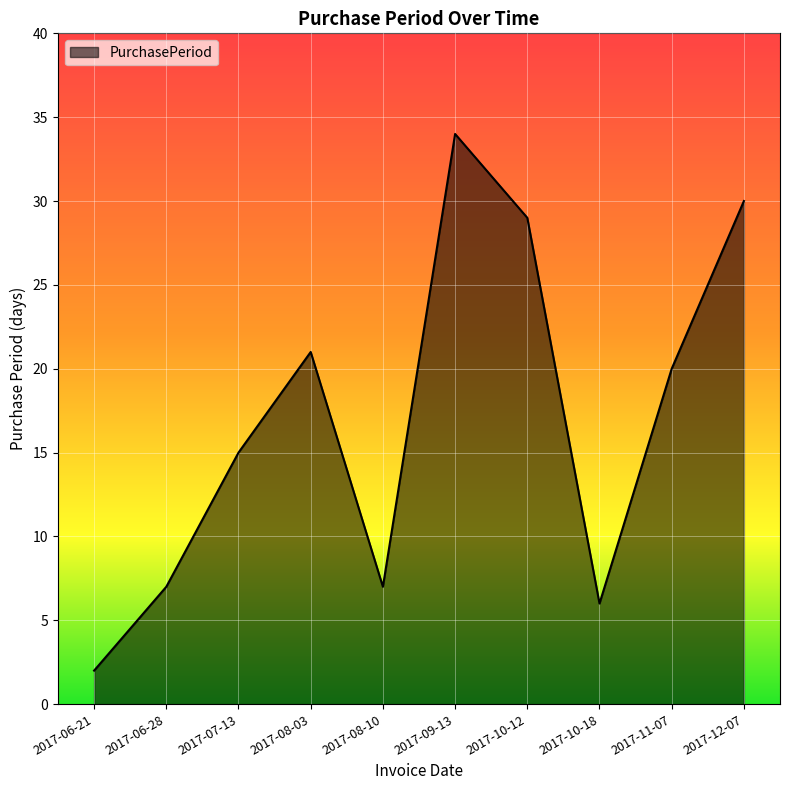

True or false: there are more than 2 points higher than both neighbors.

False